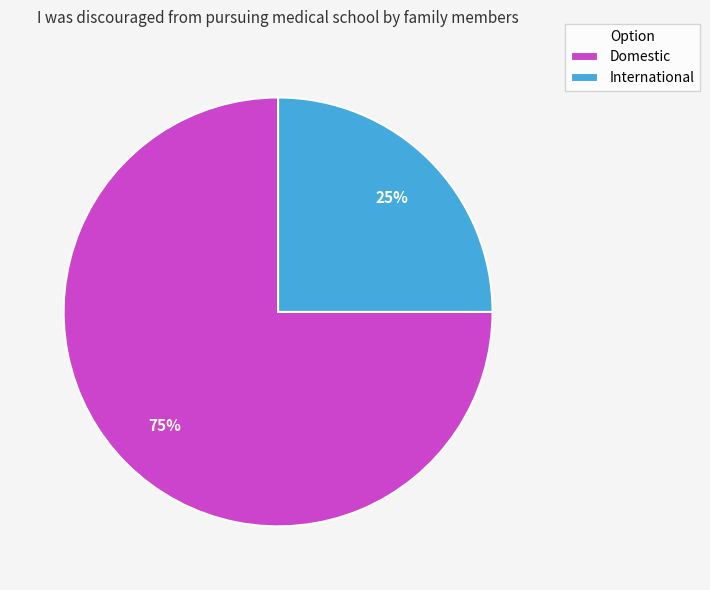

Between Domestic and International, which is larger?

Domestic